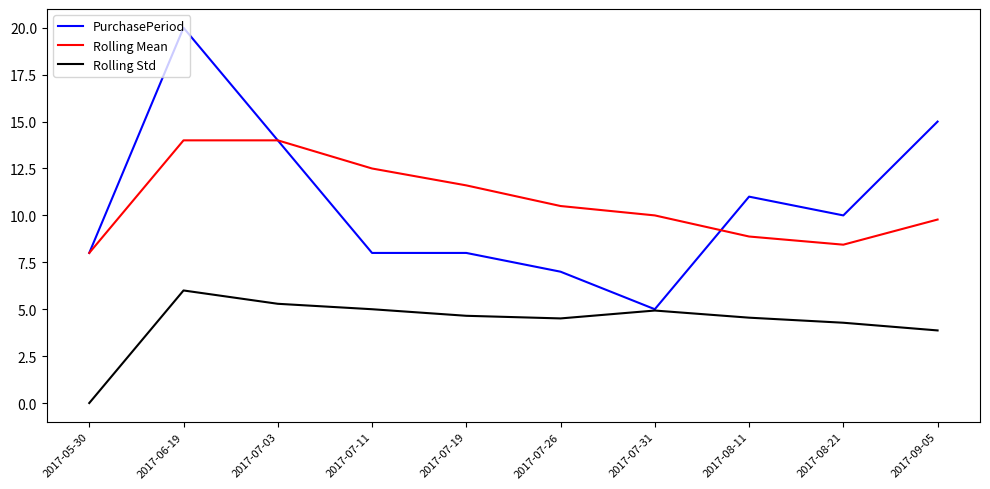

Does the chart display data point markers on the line(s)?

No